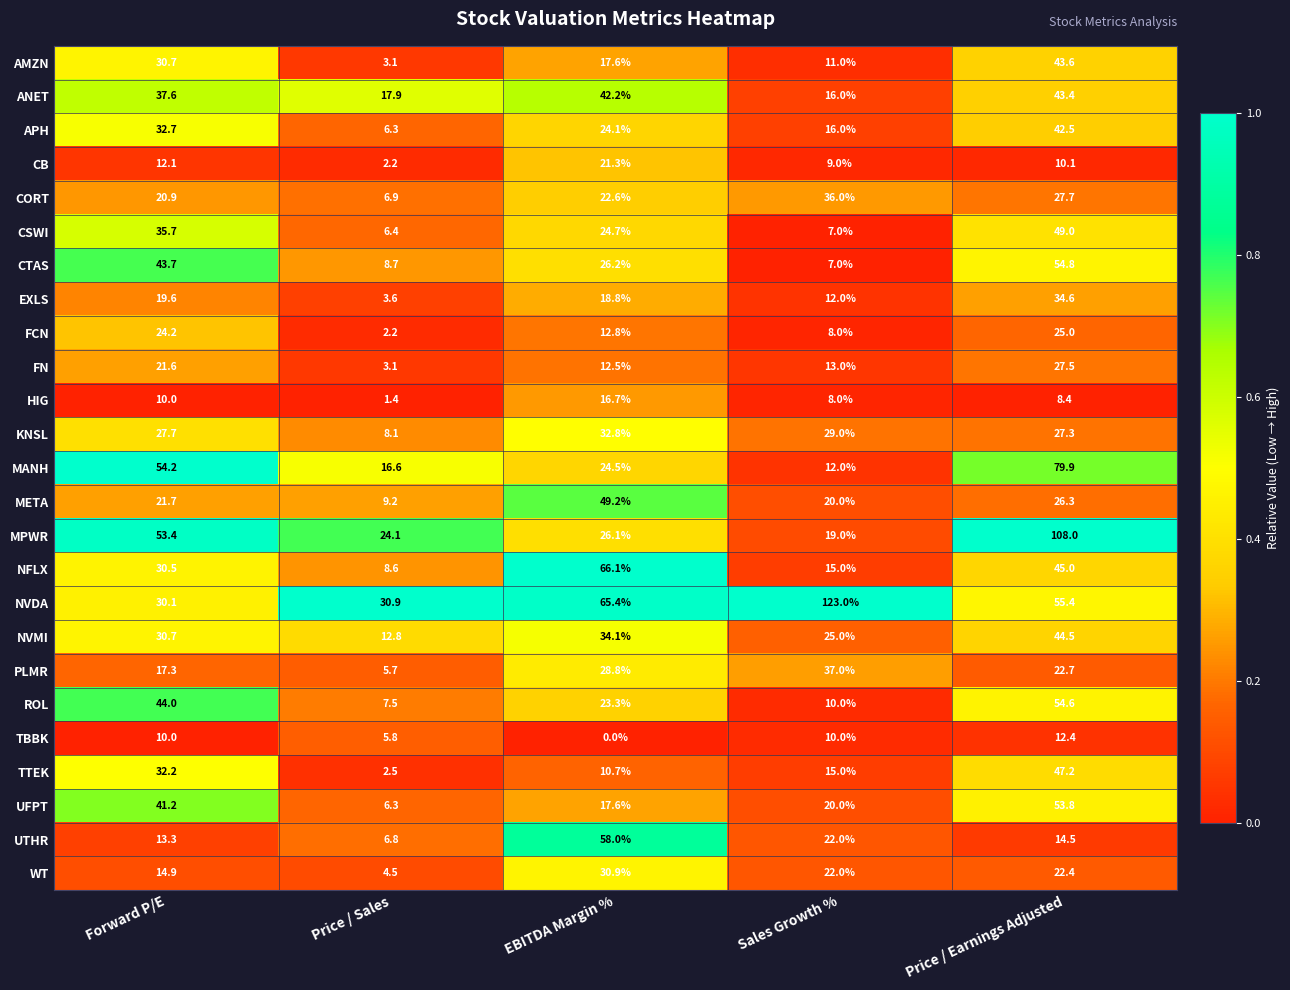

What is the sum of the KNSL values at EBITDA Margin % and Price / Sales?

40.9